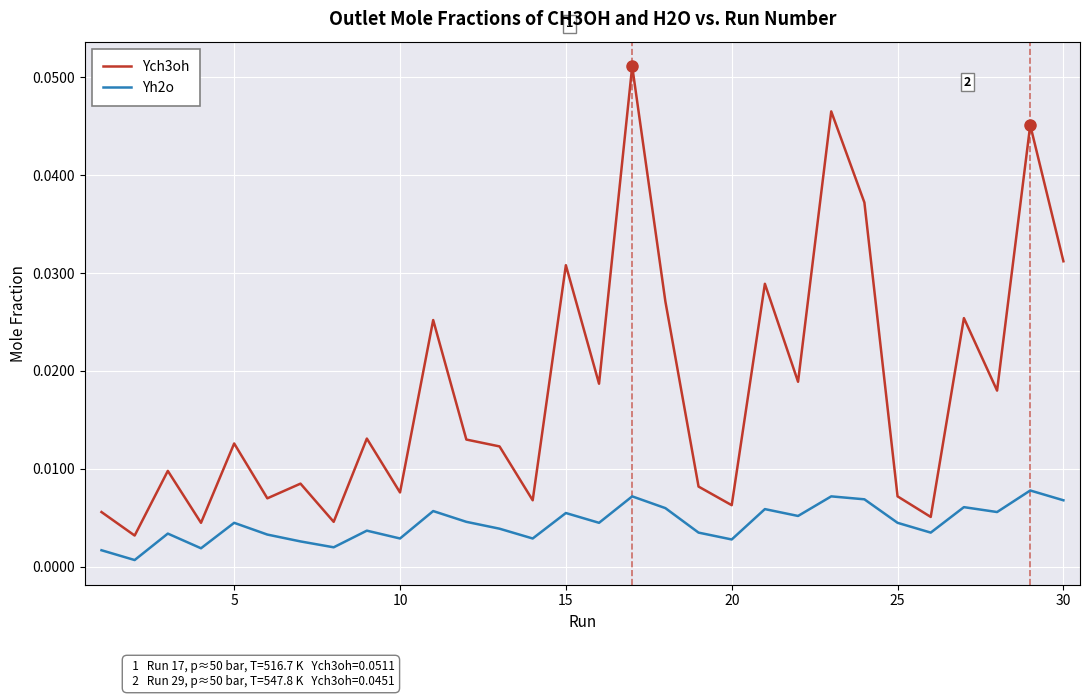

Rank the series by their average value, from highest to lowest.

Ych3oh, Yh2o